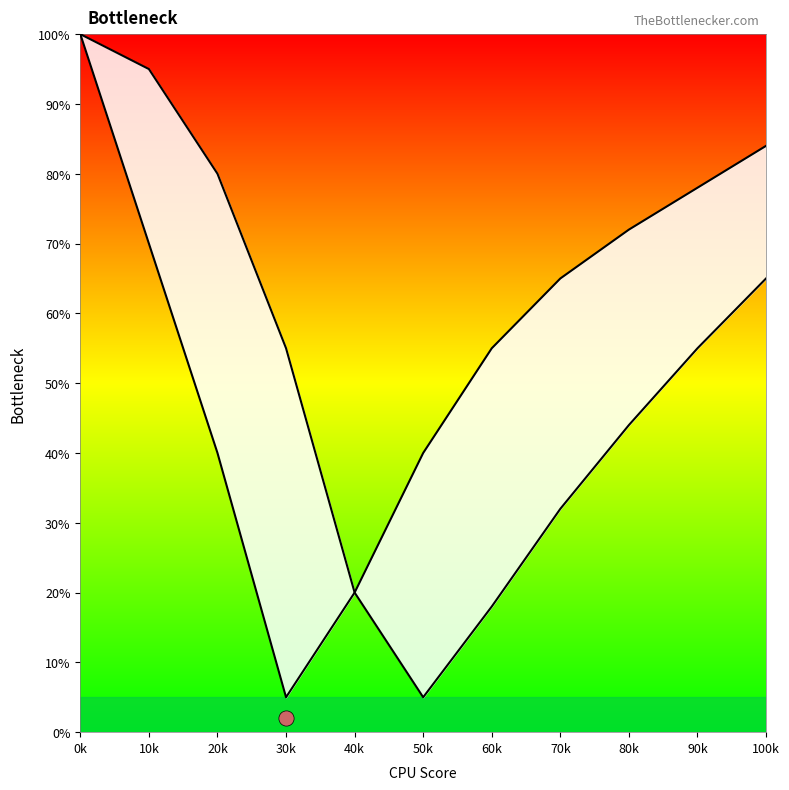

At which category is the sum across all series the highest?

0k